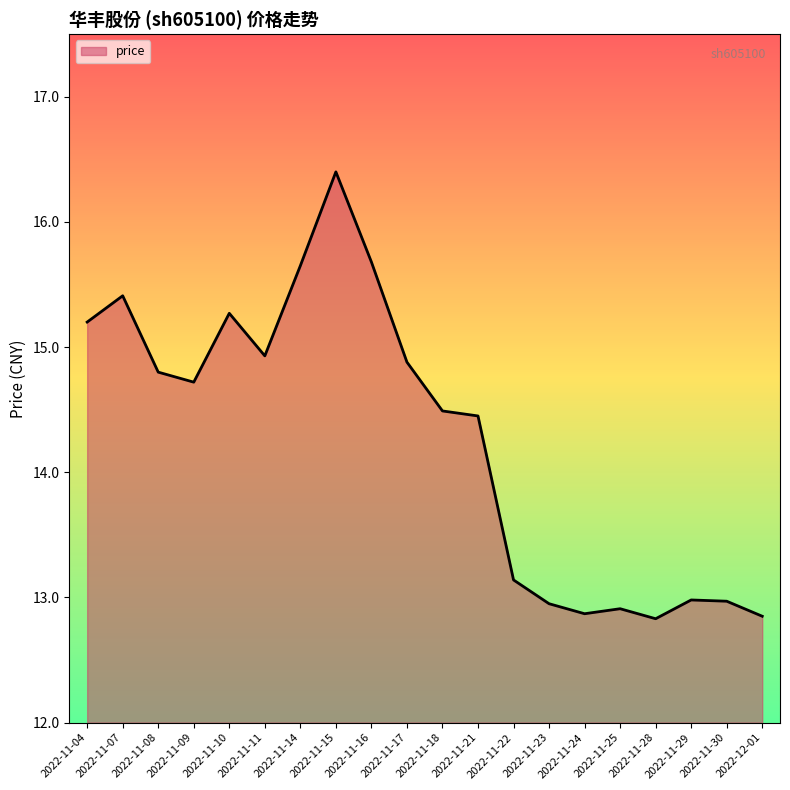

What is the difference between the maximum and minimum values?

3.6